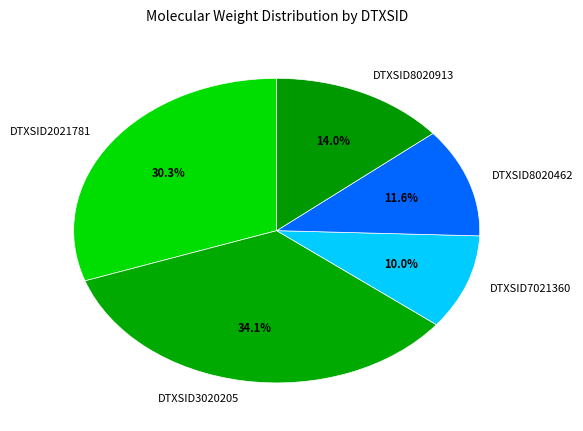

What percentage is the DTXSID8020462 slice, to the nearest percent?

12%